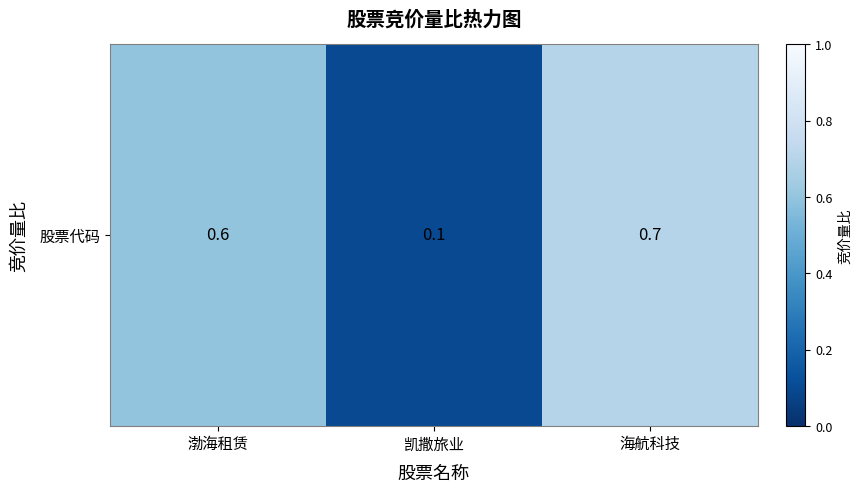

Which category has the lowest value across all series?

凯撒旅业